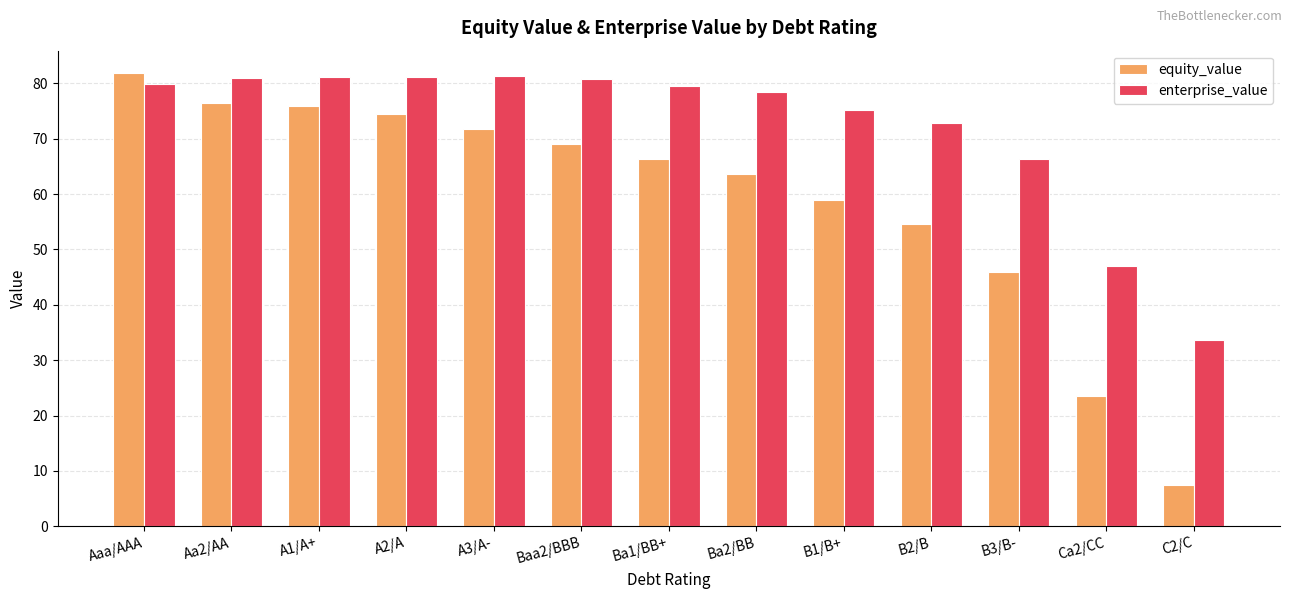

The value of equity_value at Ba1/BB+ is 66.3. True or false?

True